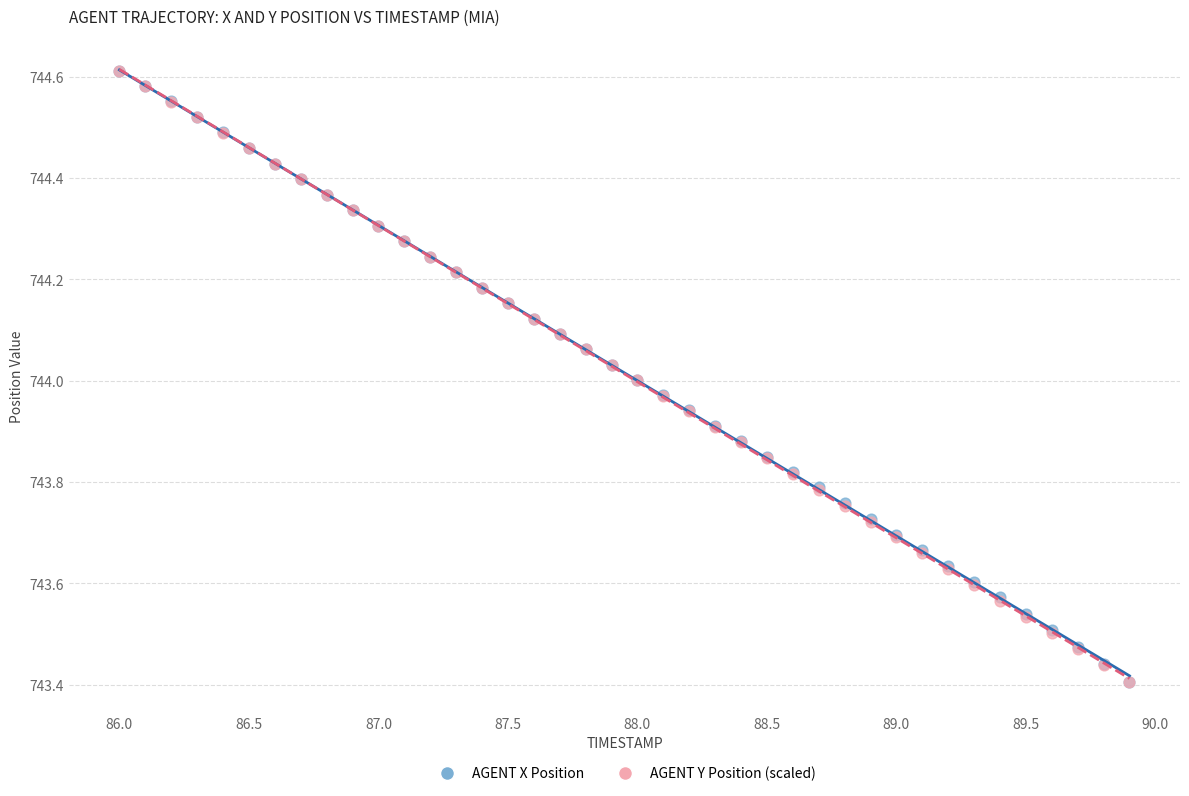

What are all the series names shown in the legend?

AGENT X Position, AGENT Y Position (scaled)